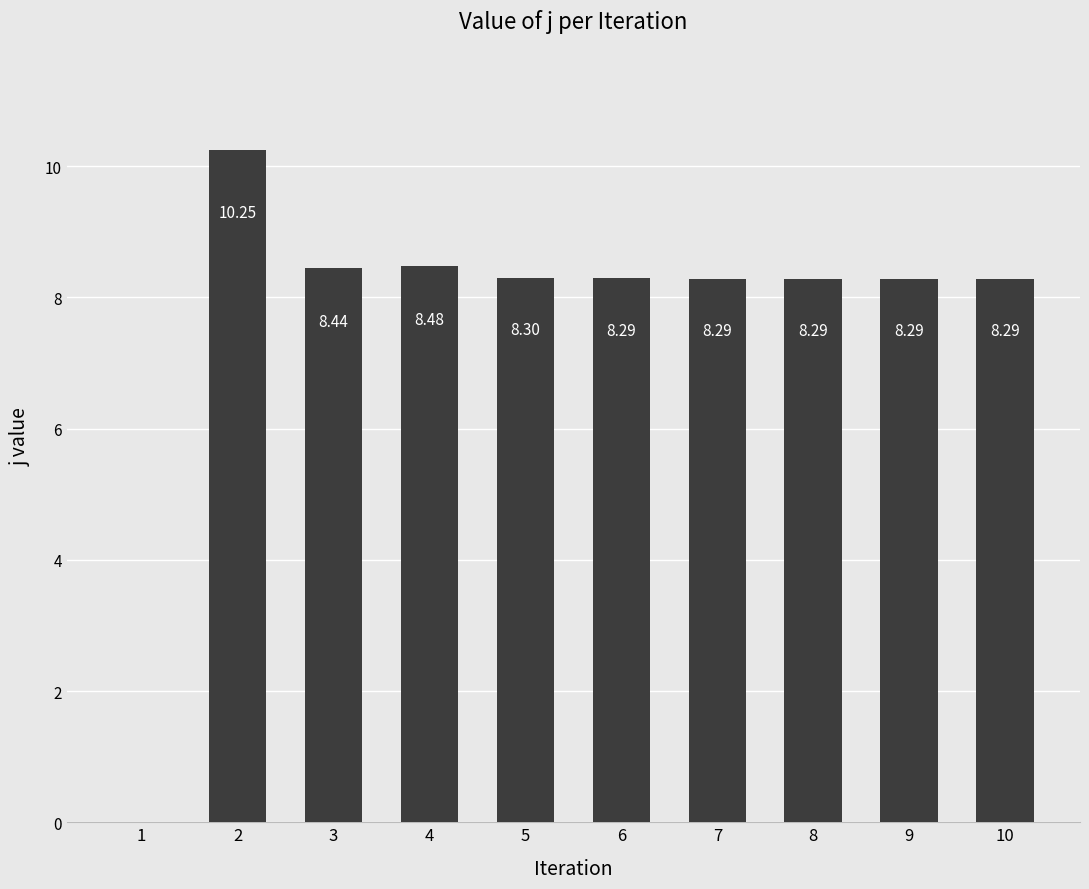

Is it true that the value at 4 is 8.5?

True